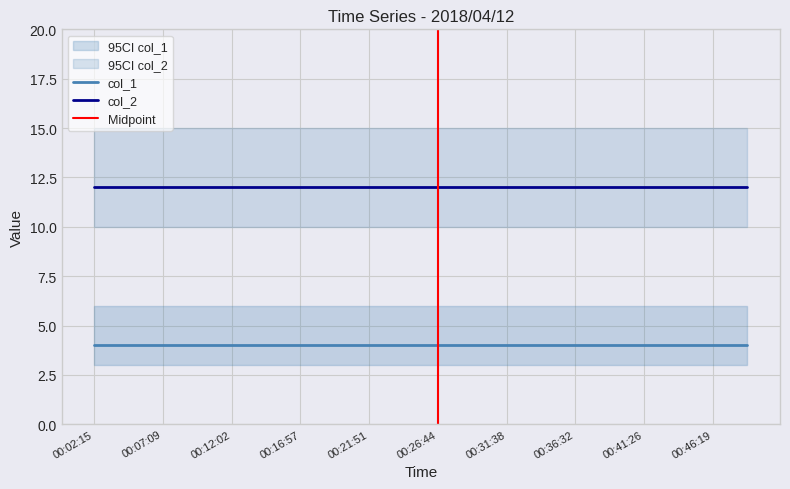

What is the greatest value displayed?

12